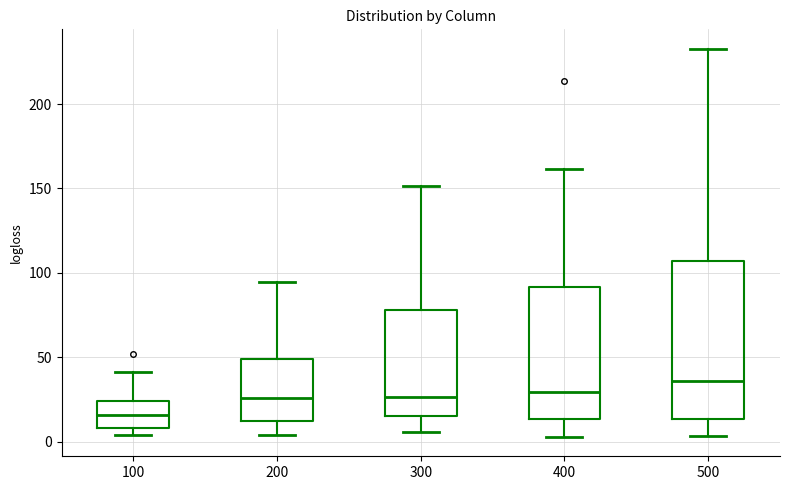

Reading left to right, transcribe this box plot: for each box, give where its median line is, the range the box spans, and where its two whiskers end, as read against the y-axis. The values are not printed on the chart, so give them approximately, as read against the axis.

100: median 15, box 10 to 25, whiskers 5 to 40
200: median 25, box 10 to 50, whiskers 5 to 95
300: median 25, box 15 to 80, whiskers 5 to 150
400: median 30, box 15 to 90, whiskers 5 to 160
500: median 35, box 15 to 105, whiskers 5 to 235